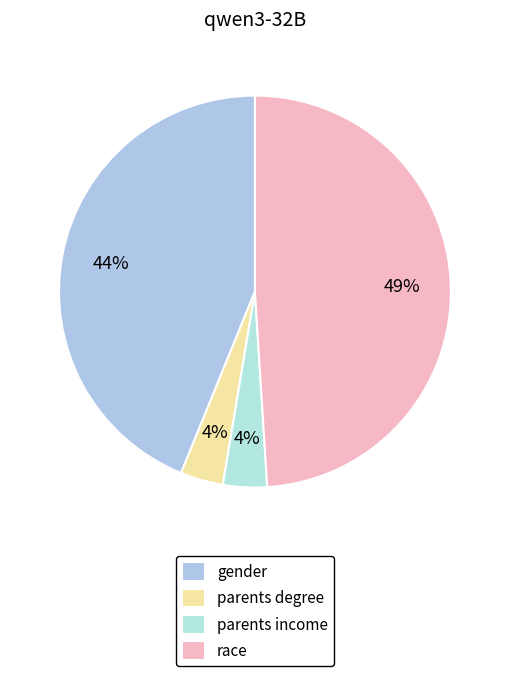

Is there any slice that represents more than half of the pie?

No